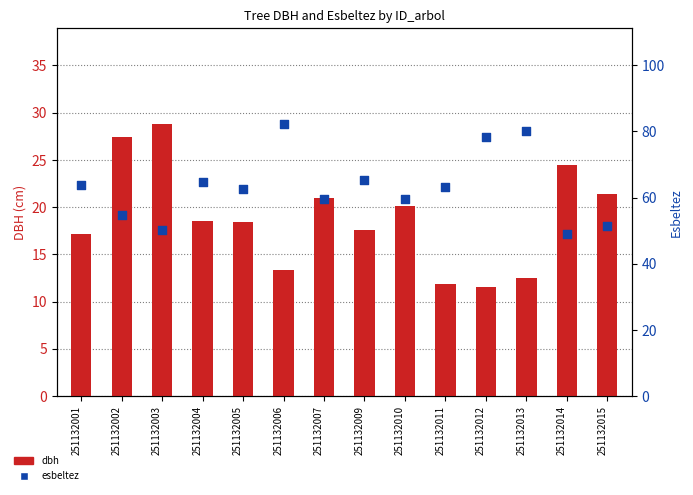

Which series contains the highest Y value?

esbeltez